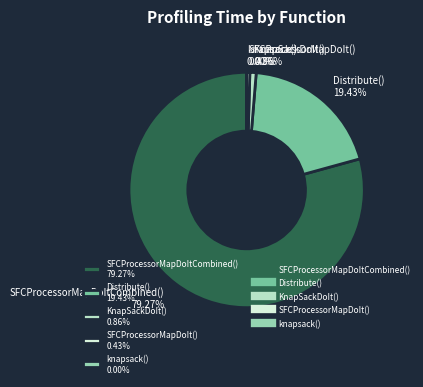

Between KnapSackDoIt() 0.86% and SFCProcessorMapDoItCombined() 79.27%, which is larger?

SFCProcessorMapDoItCombined() 79.27%